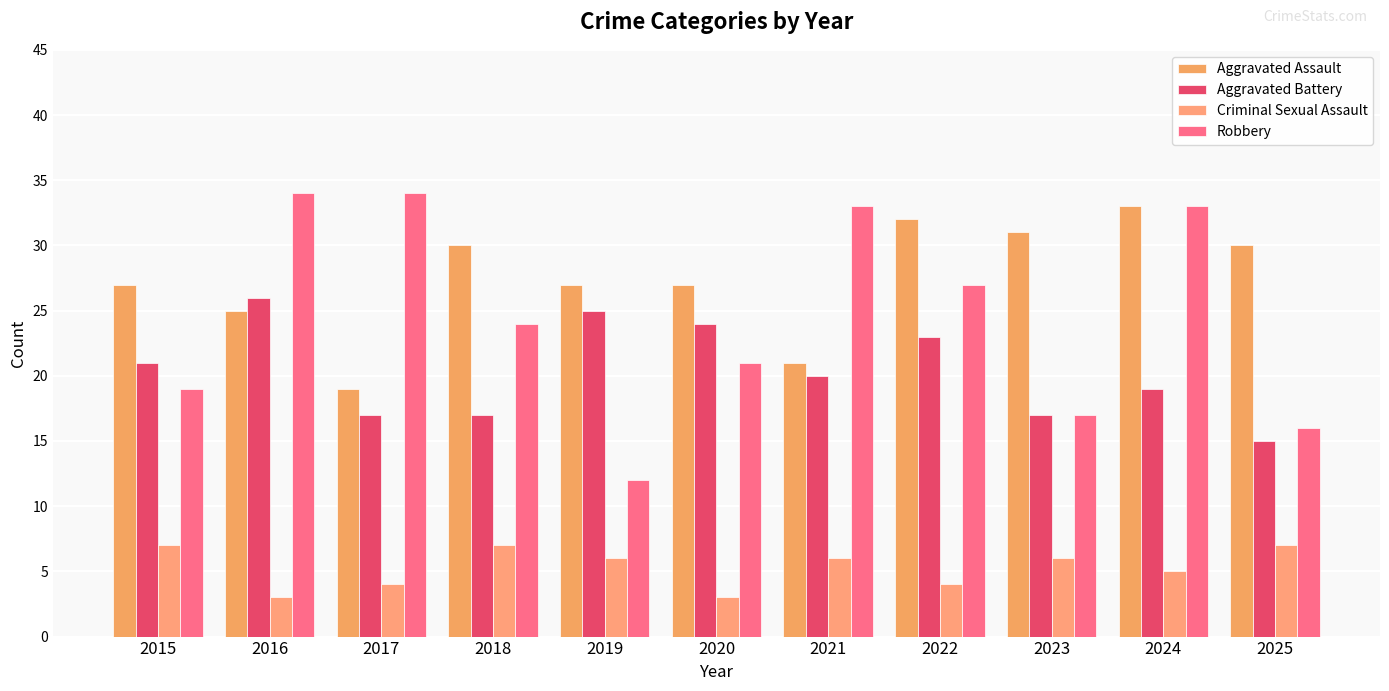

How many distinct data groups are displayed?

4